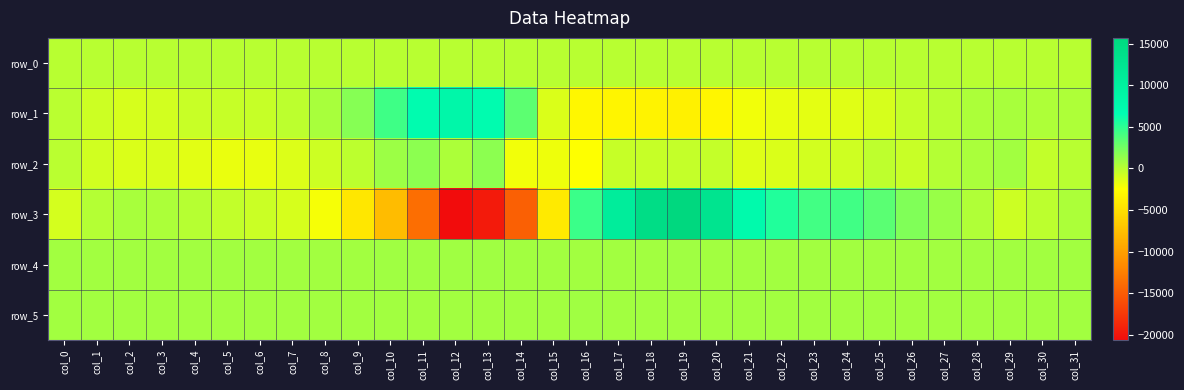

True or false: row_2 has a value of -397.0 at col_20.

True